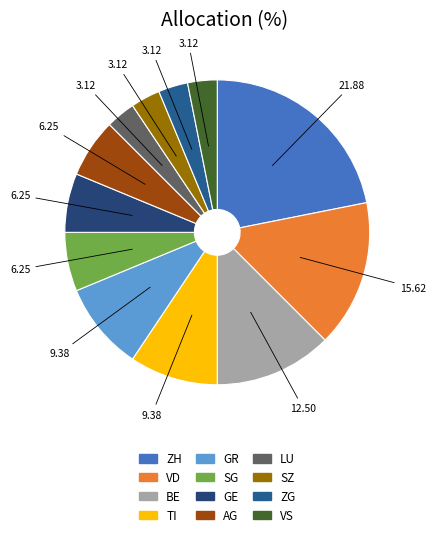

To the nearest percent, what is the difference between the BE and GE slice percentages?

6%